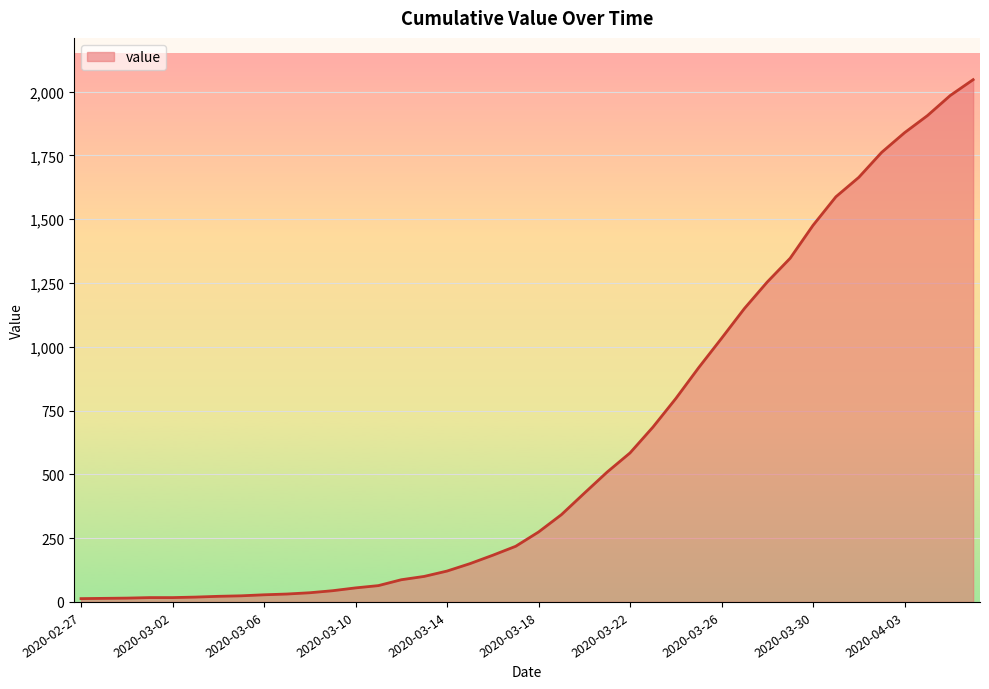

What is the greatest value displayed?

2047